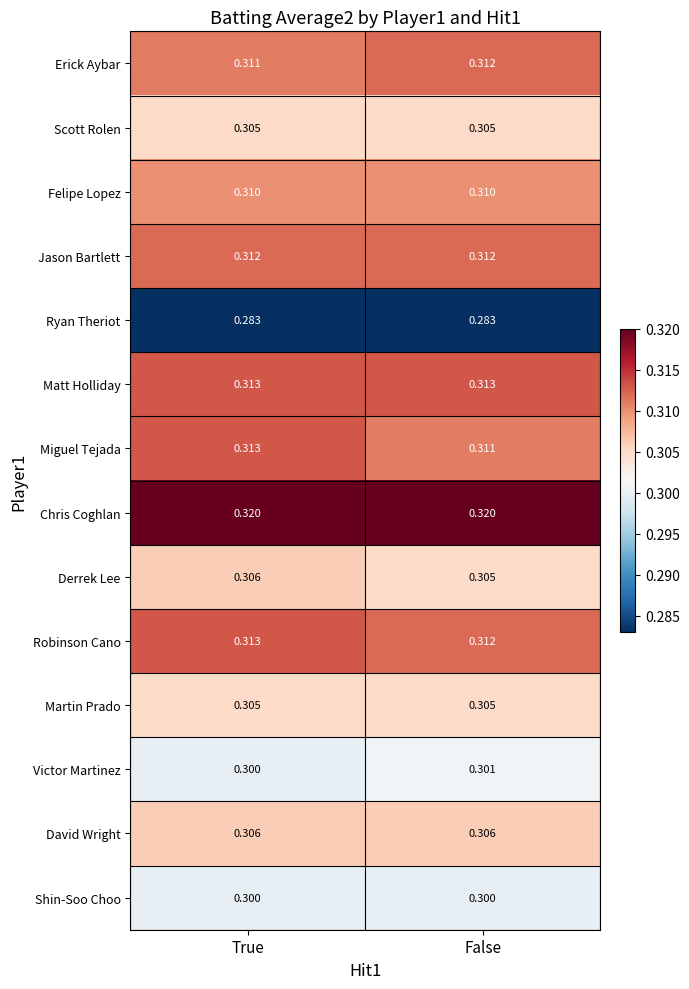

Which series has the largest total across all categories?

Chris Coghlan